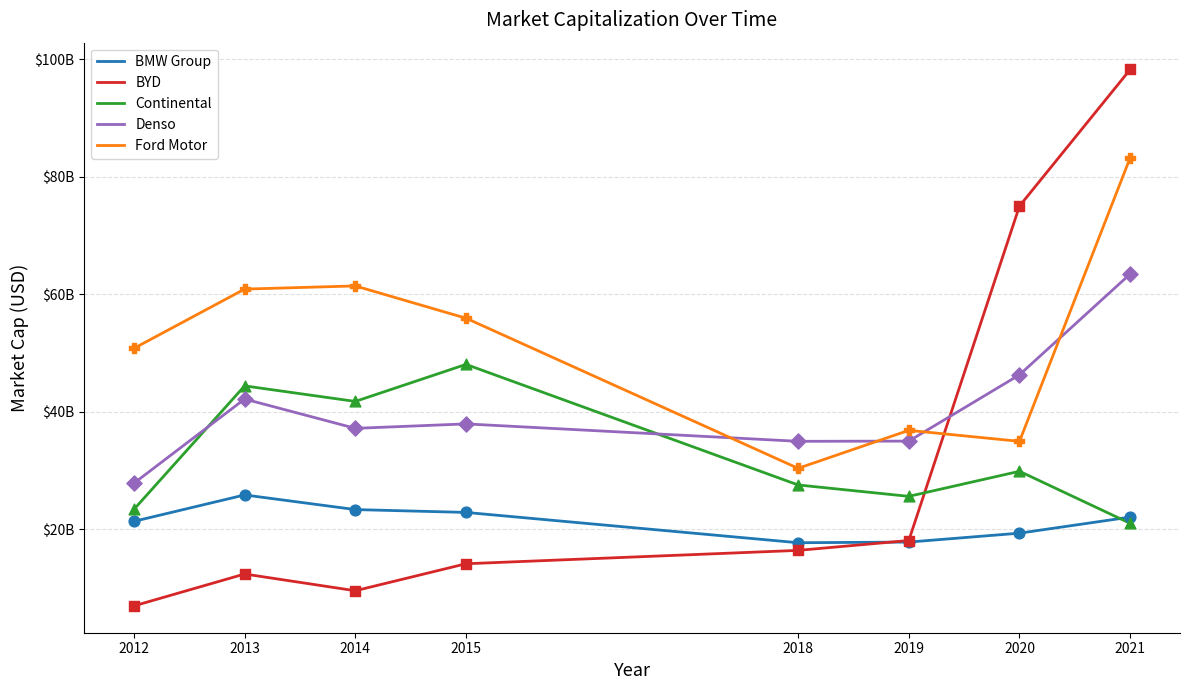

What are all the series names shown in the legend?

BMW Group, BYD, Continental, Denso, Ford Motor